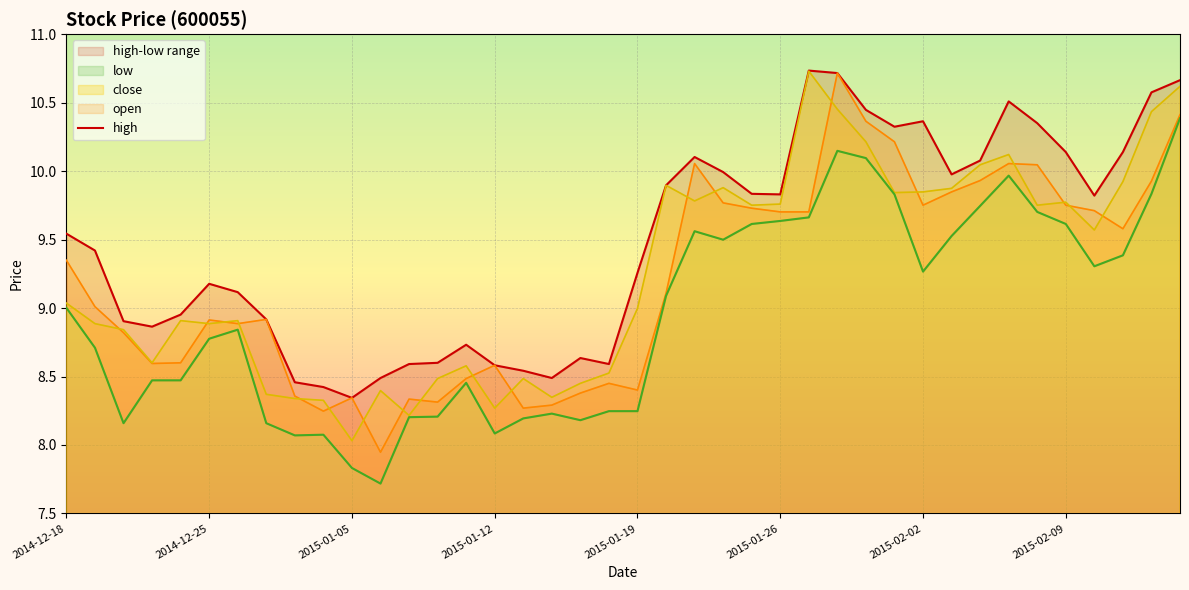

How many values in the low series exceed 9?

20